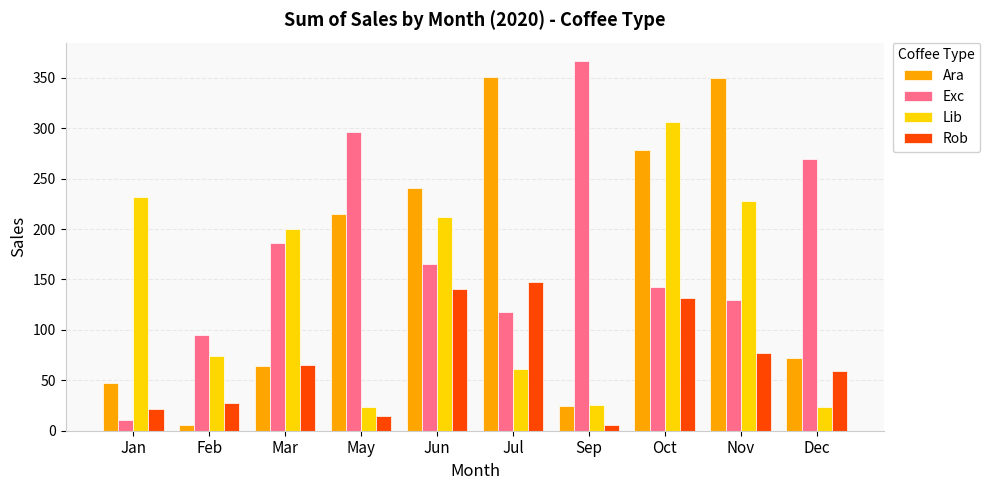

What is the difference between the second highest and minimum values in the Exc series?

285.1